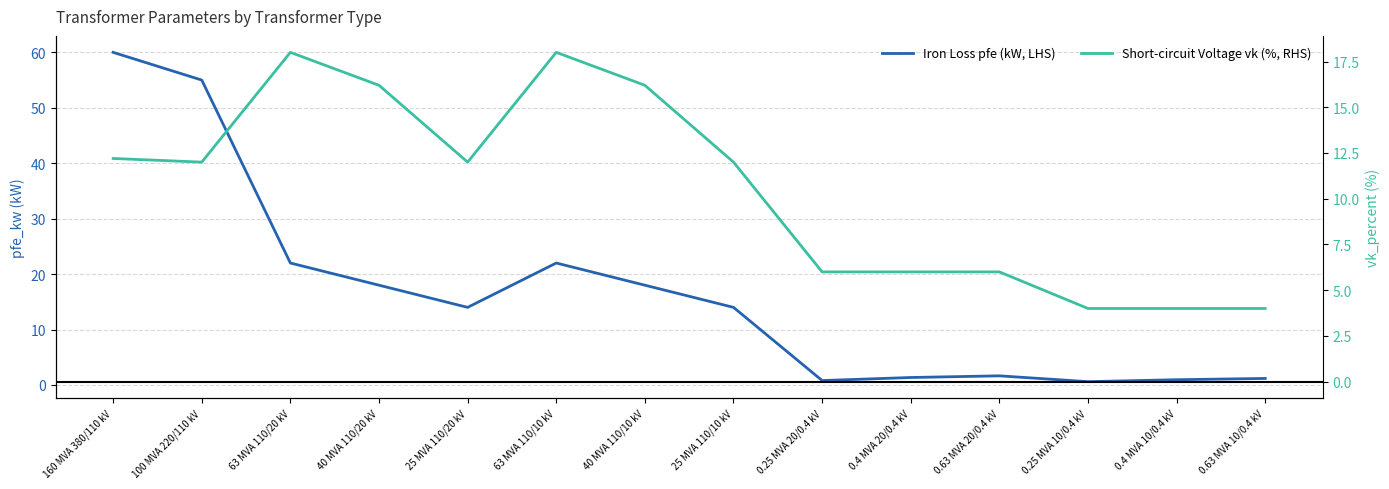

What is the label of the 14th point from the left?

0.63 MVA 10/0.4 kV